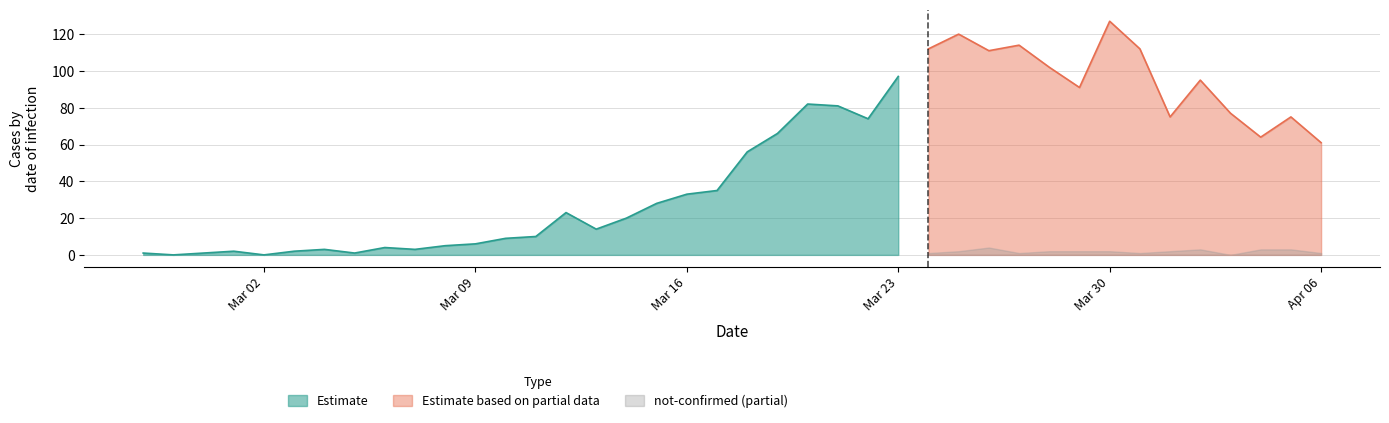

Is it true that Estimate equals 170 at Mar 23?

False